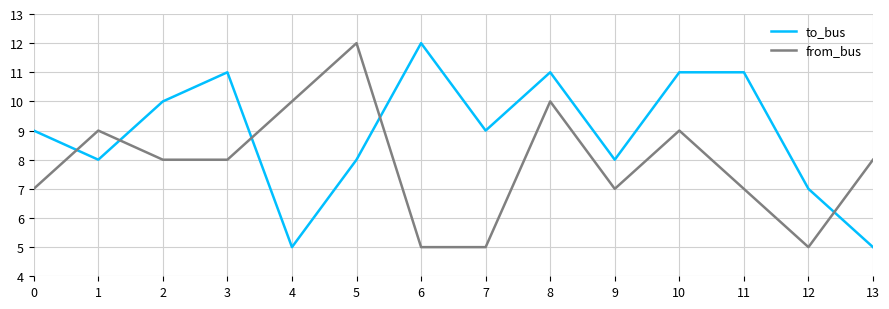

Is it true that to_bus equals 17 at 10?

False